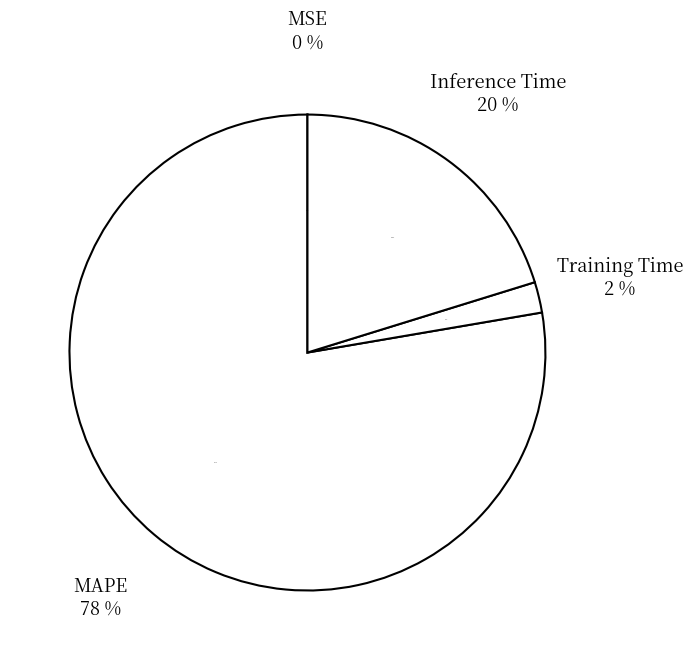

Count the number of slices in the pie.

5